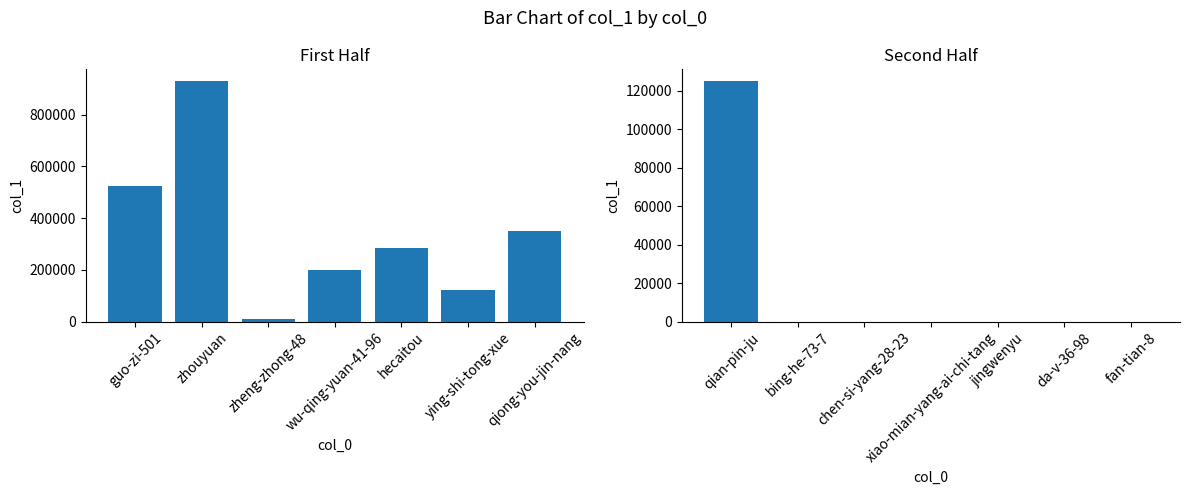

What are all the series names shown in the legend?

col_1 (left), col_1 (right)